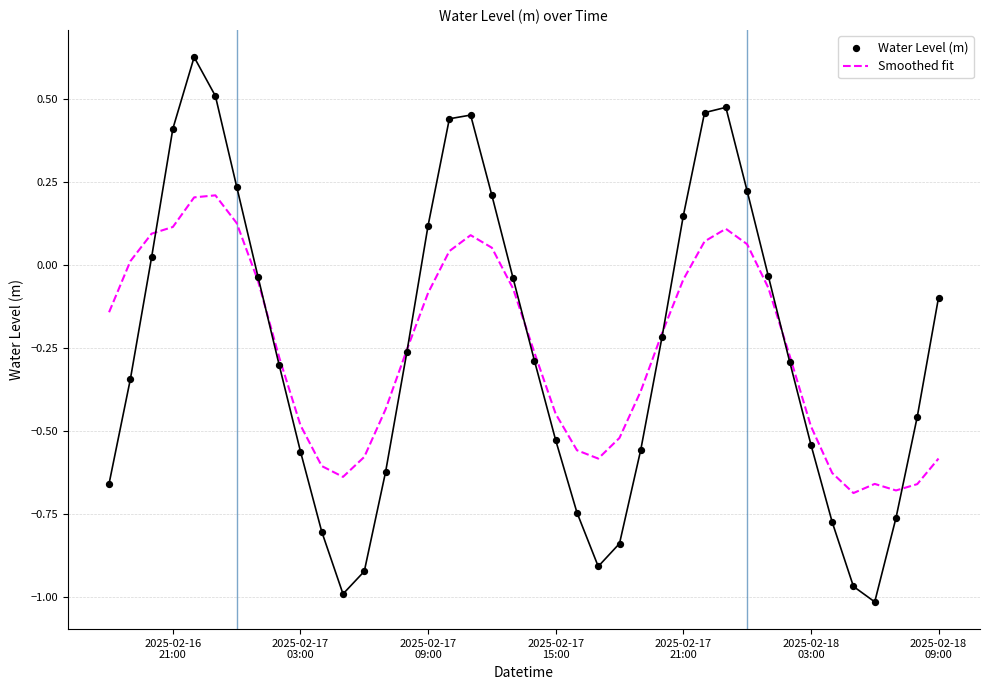

At how many categories does at least one series exceed 0?

14